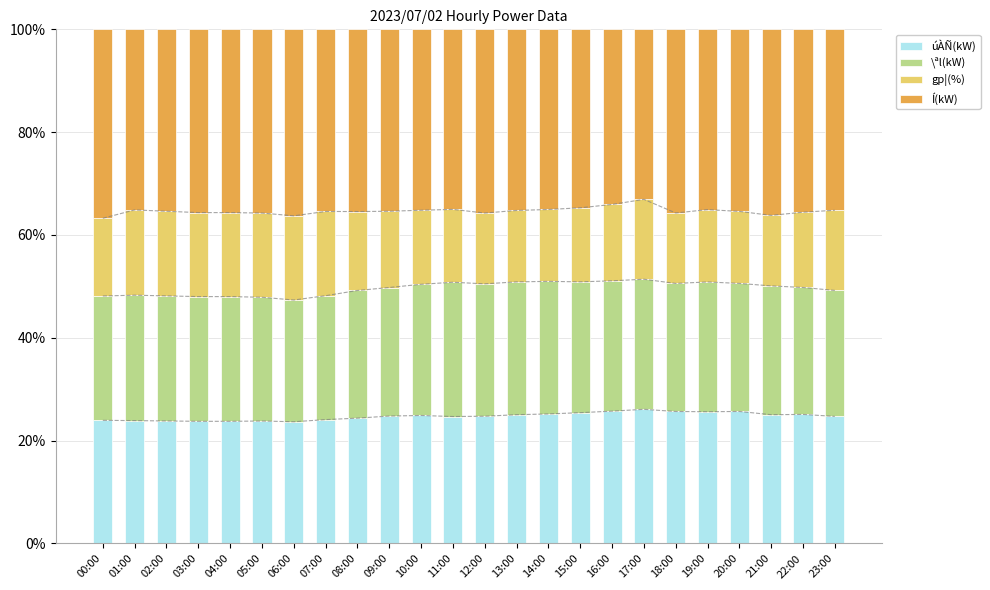

Reading left to right, transcribe all the data shown in this chart.

úÀÑ(kW): 24.0	23.9	23.8	23.8	23.8	23.8	23.7	24.1	24.4	24.8	24.9	24.7	24.8	25.0	25.2	25.4	25.7	26.1	25.7	25.6	25.7	25.0	25.1	24.7
\ªl(kW): 24.2	24.4	24.3	24.3	24.3	24.1	23.7	24.1	24.8	25.0	25.5	26.1	25.7	25.8	25.8	25.4	25.3	25.3	24.9	25.2	24.9	25.0	24.7	24.5
gp¦(%): 15.1	16.6	16.5	16.3	16.3	16.4	16.4	16.4	15.3	14.8	14.4	14.2	13.8	13.9	14.0	14.4	14.9	15.5	13.7	14.1	14.0	13.7	14.6	15.6
Í(kW): 36.7	35.1	35.4	35.6	35.6	35.7	36.3	35.4	35.4	35.4	35.2	35.0	35.7	35.2	35.0	34.7	34.1	33.1	35.7	35.1	35.4	36.2	35.6	35.2